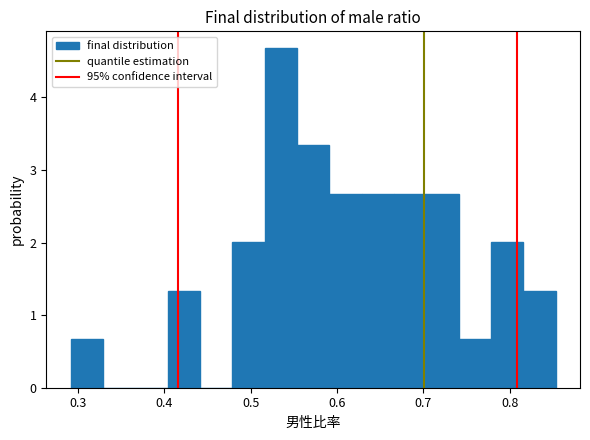

Read against the x-axis, roughly where is the centre of the tallest bar?

0.53